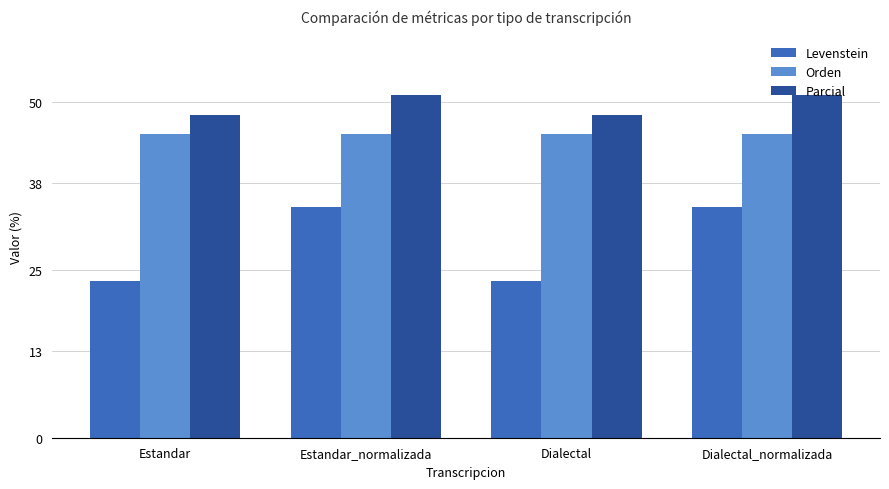

What is the smallest value displayed?

23.3